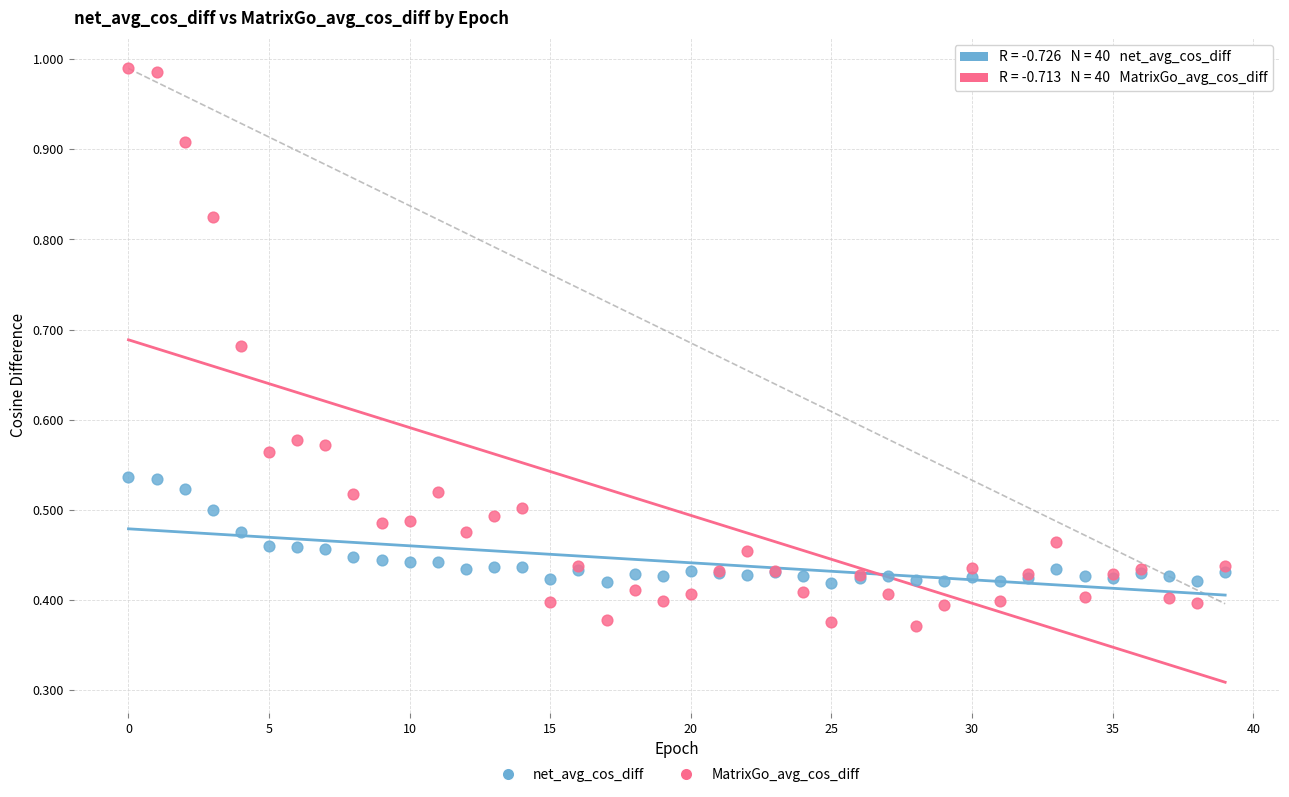

Which series has the largest Y range (max minus min)?

MatrixGo_avg_cos_diff